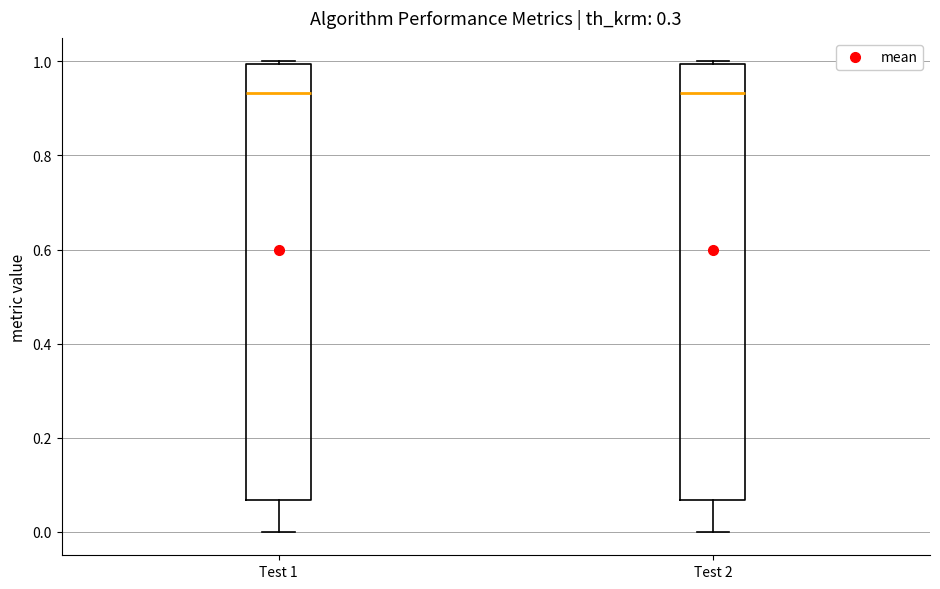

Reading left to right, transcribe this box plot: for each box, give where its median line is, the range the box spans, and where its two whiskers end, as read against the y-axis. The values are not printed on the chart, so give them approximately, as read against the axis.

Test 1: median 0.94, box 0.06 to 1.00, whiskers 0.00 to 1.00 (just above the box's upper edge)
Test 2: median 0.94, box 0.06 to 1.00, whiskers 0.00 to 1.00 (just above the box's upper edge)